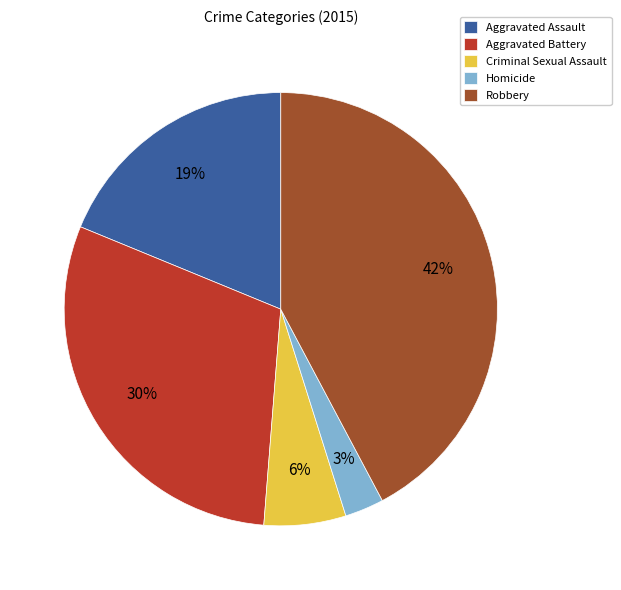

What percentage is the Aggravated Battery slice, to the nearest percent?

30%